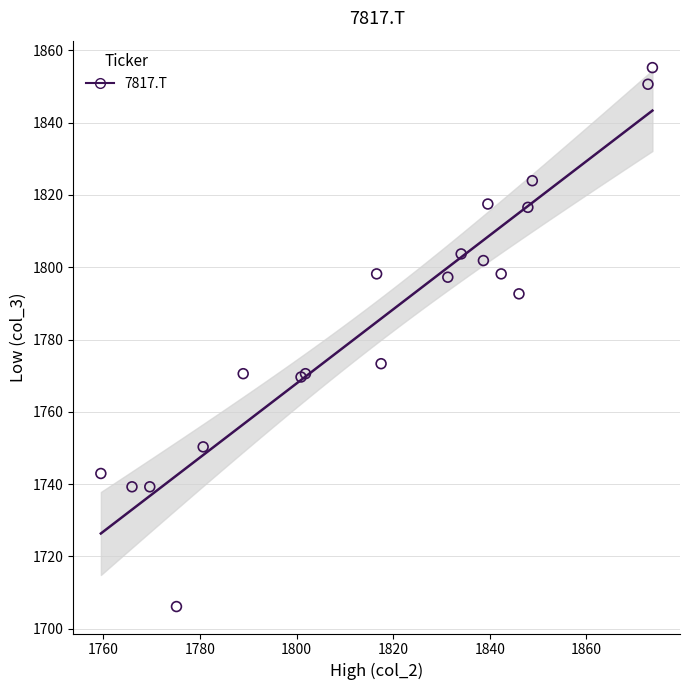

What Y value in the scatter plot is closest to 1780?

1773.3